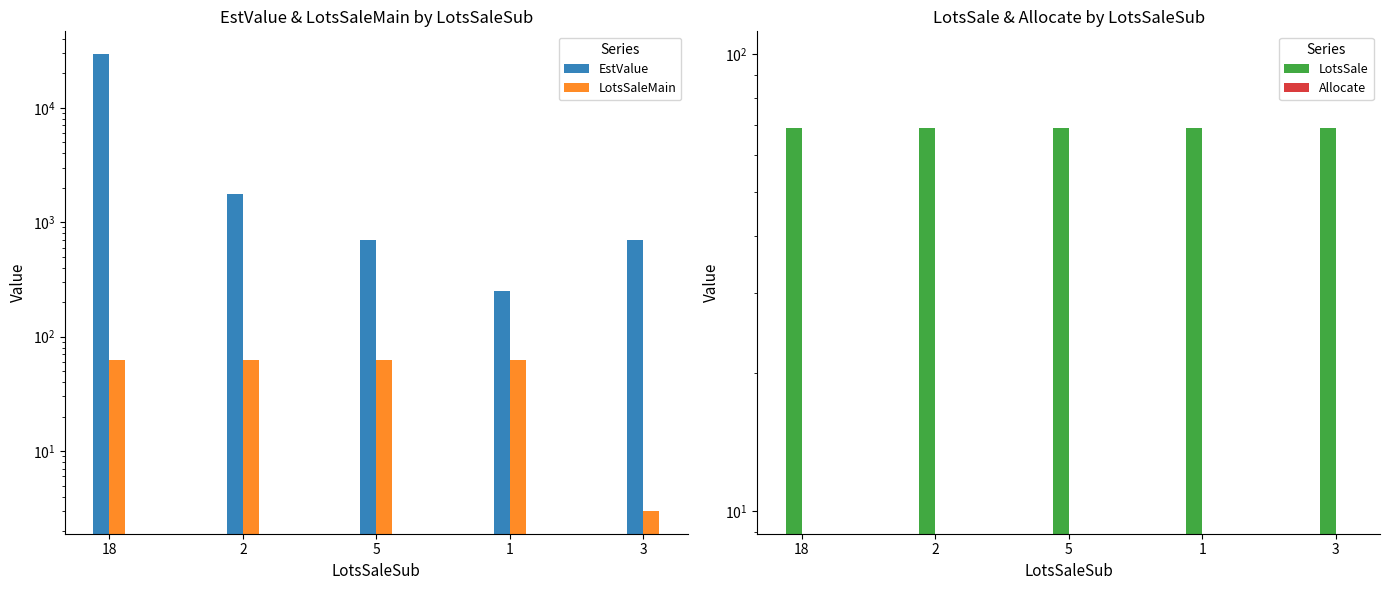

What position from the left is 2?

2